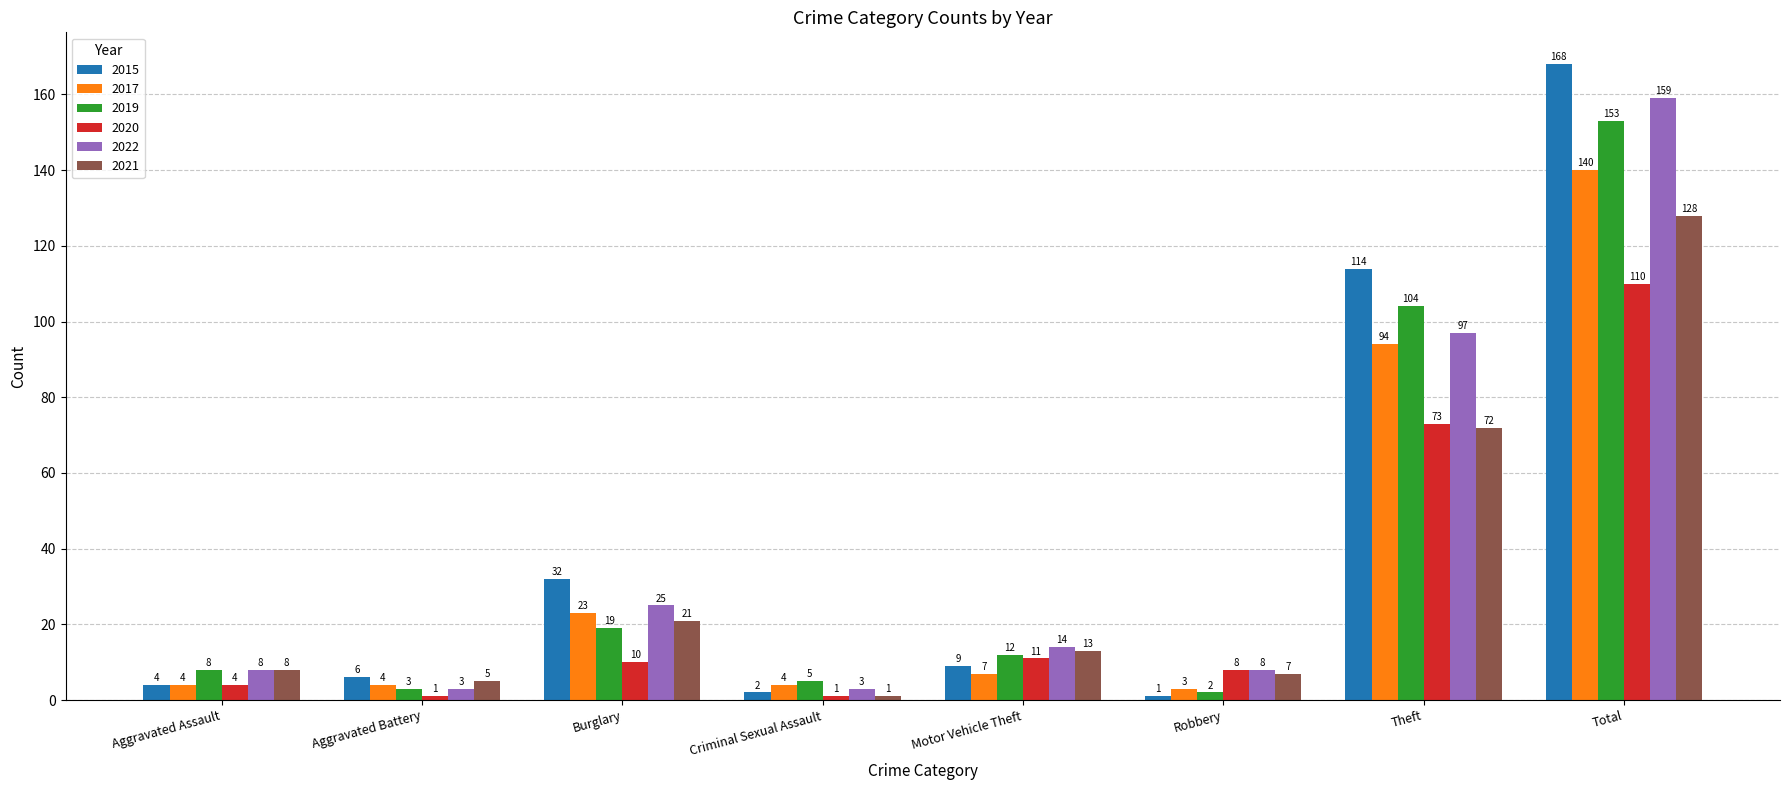

How many data points does each series have?

8